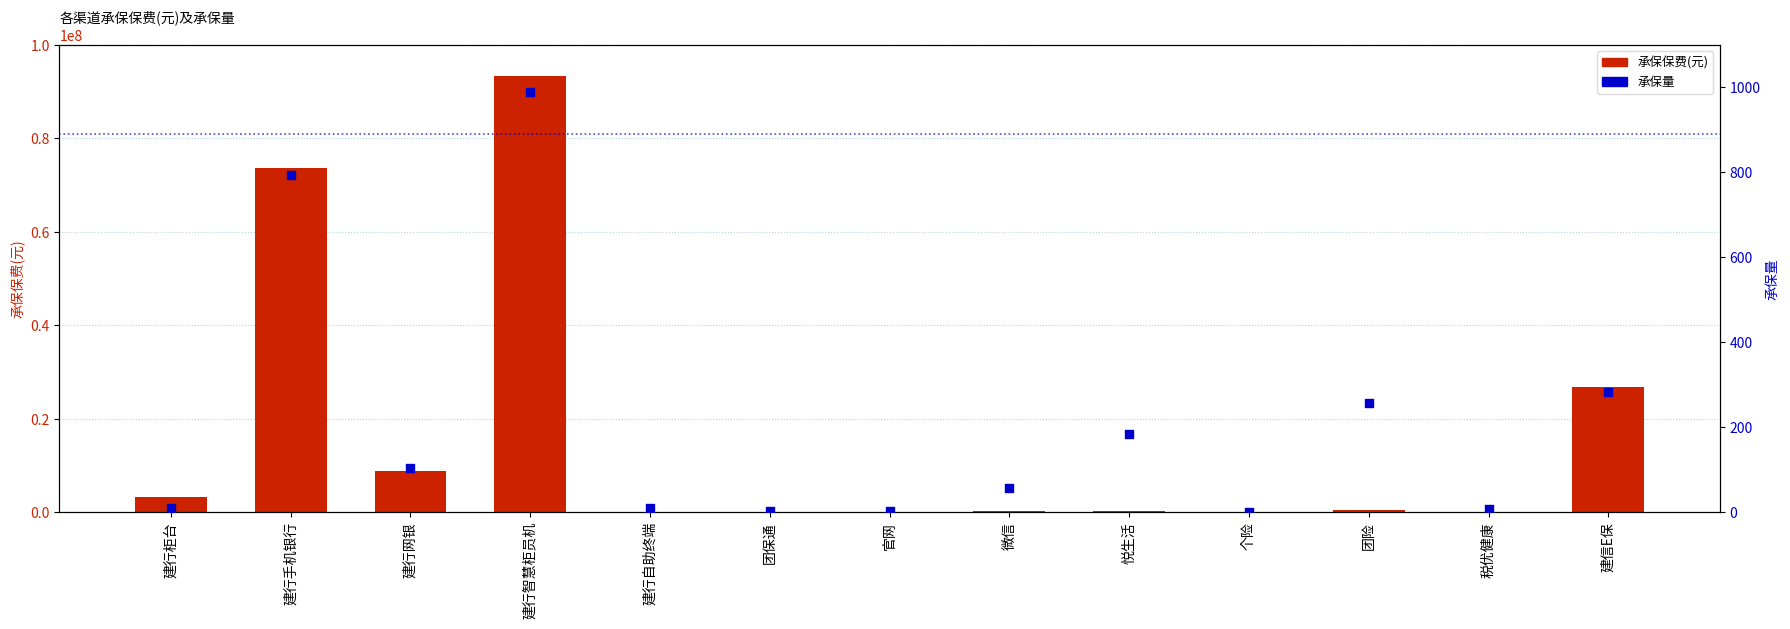

At which category is the sum across all series the highest?

建行智慧柜员机